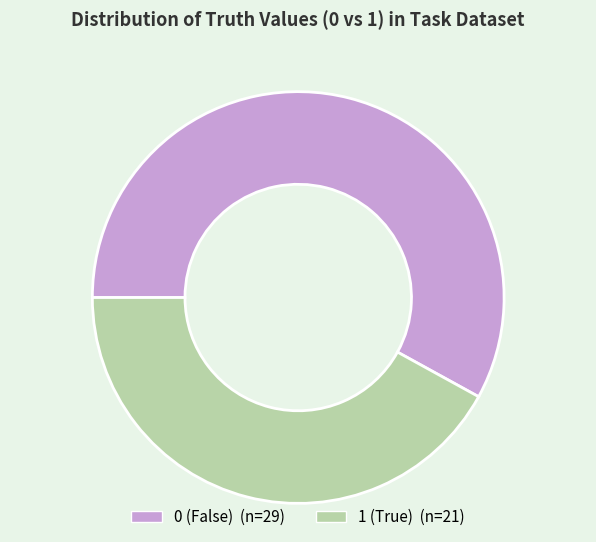

How many segments does this pie chart have?

2